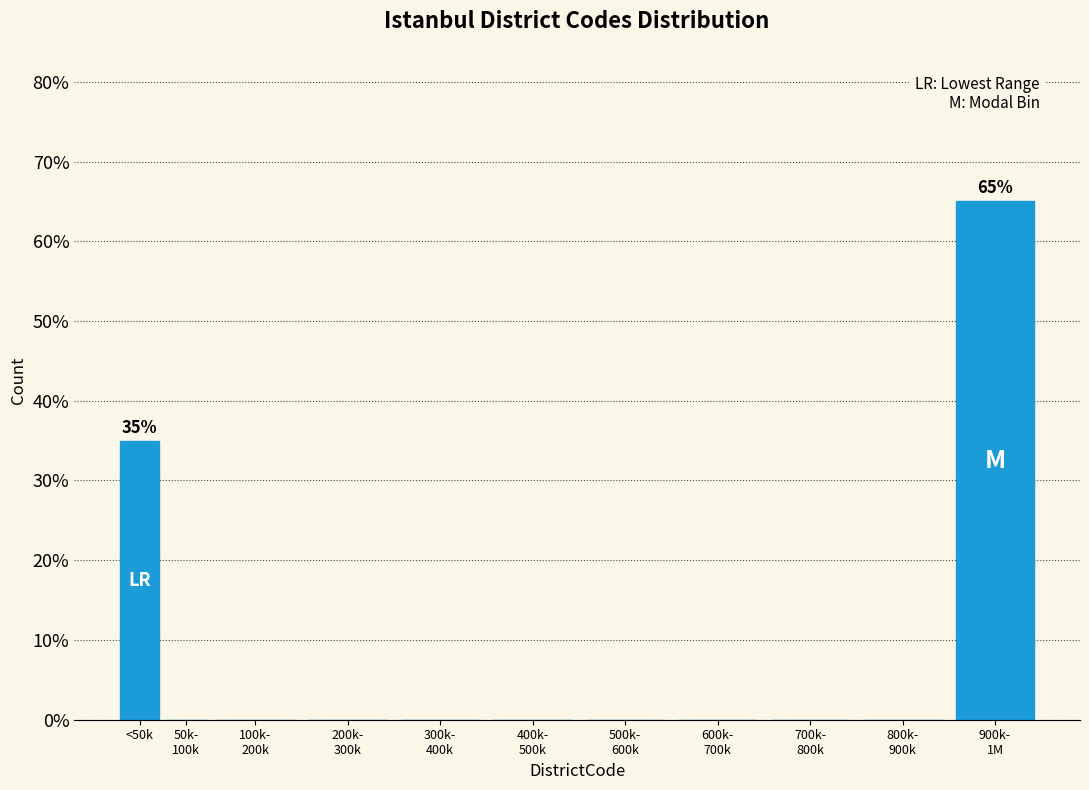

The chart shows a value of 35 at <50k. True or false?

True